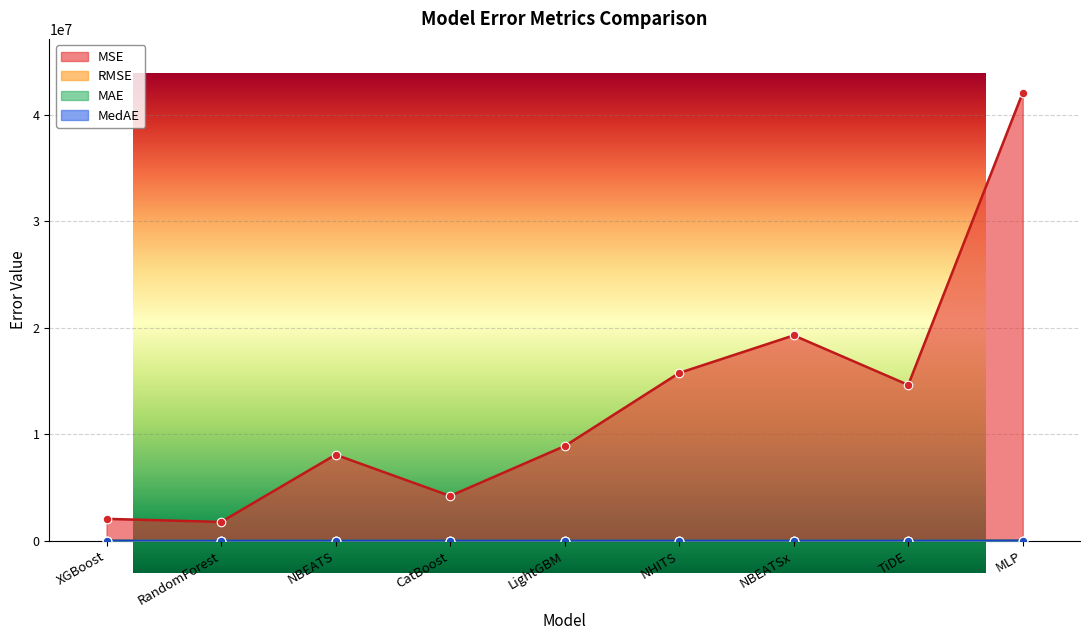

What is the total value across all series at LightGBM?

8913384.9